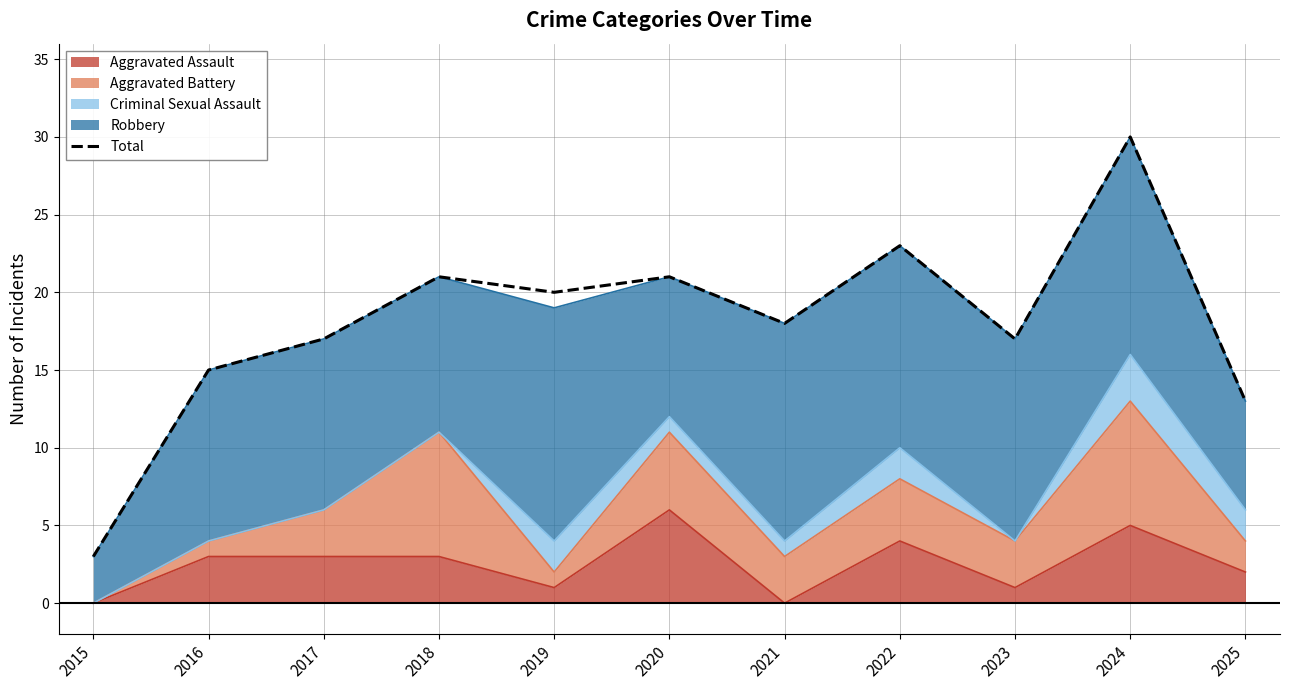

Does the chart display data point markers on the line(s)?

No